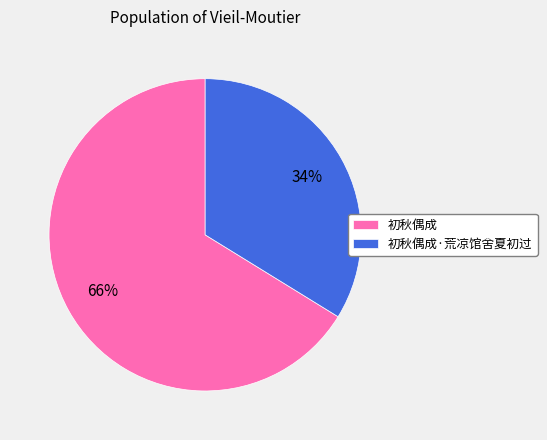

Combined, do 初秋偶成·荒凉馆舍夏初过 and 初秋偶成 account for over 50%?

Yes